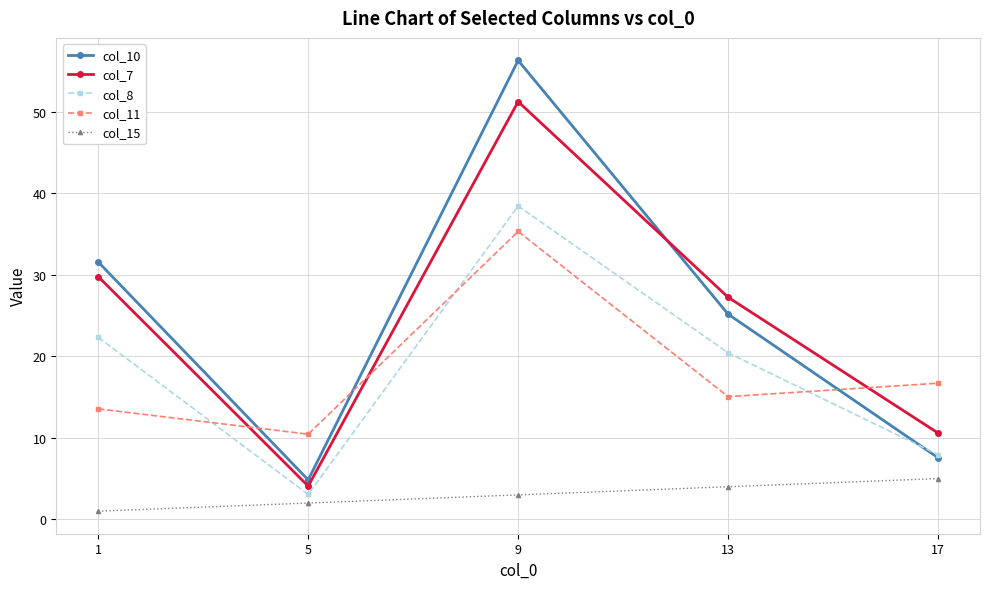

Rank the series by their maximum value, from lowest to highest.

col_15, col_11, col_8, col_7, col_10